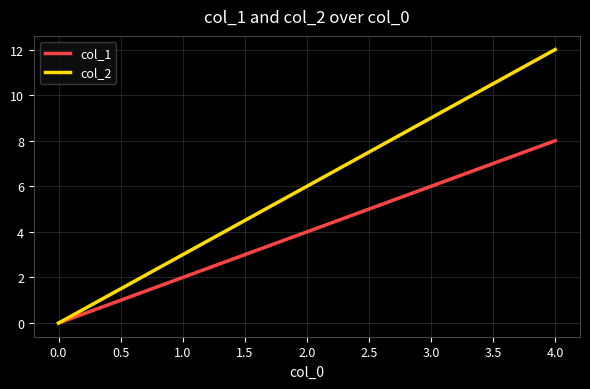

True or false: col_1 has more than 1 points higher than both neighbors.

False